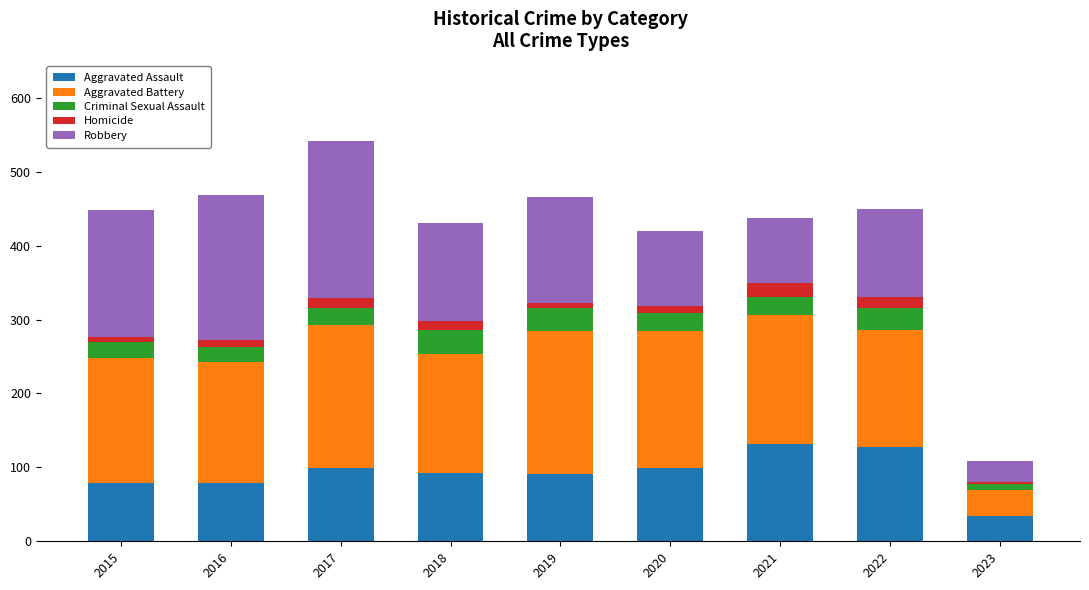

True or false: Aggravated Assault has a value of 153 at 2017.

False